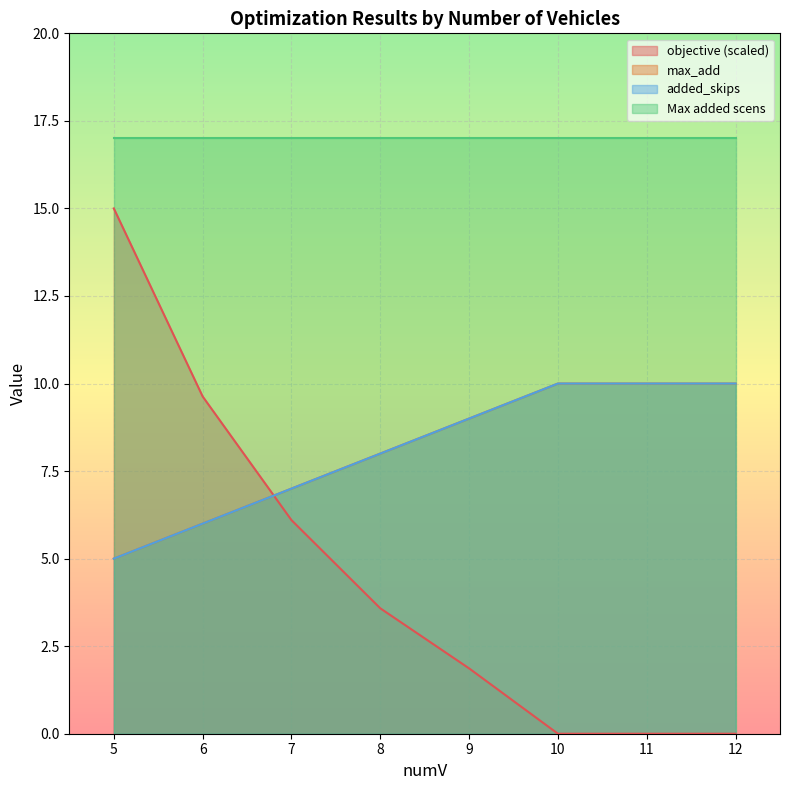

Does the chart display data point markers on the line(s)?

No